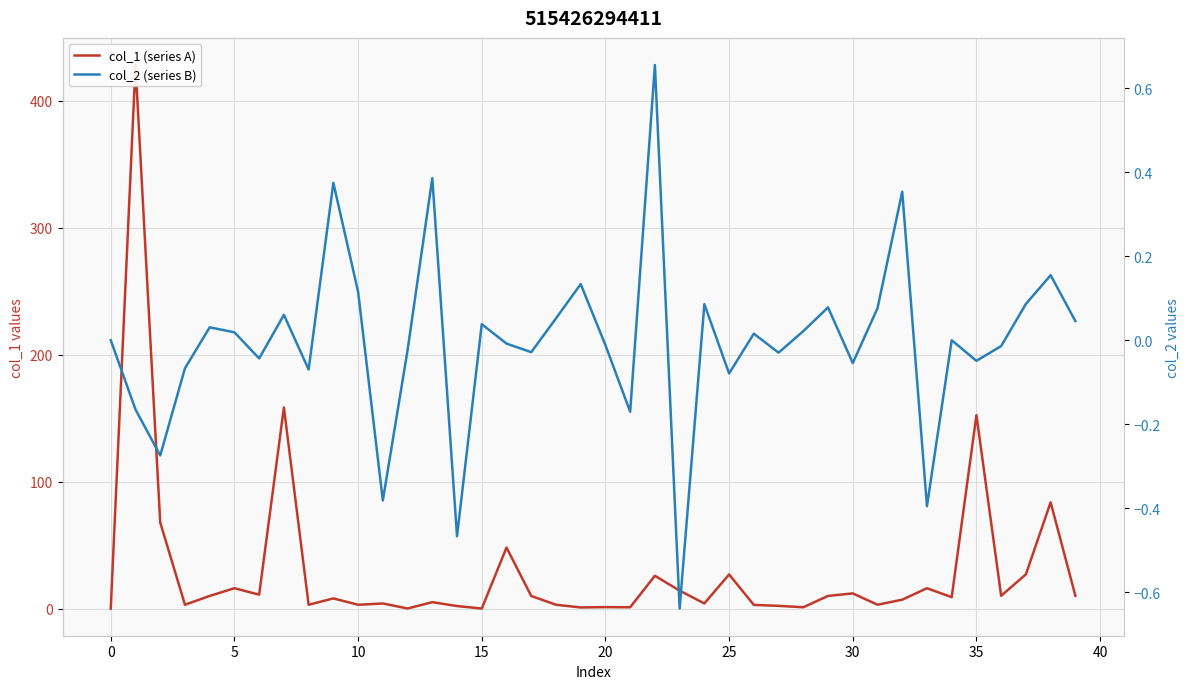

Which series has the largest total across all categories?

col_1 (series A)